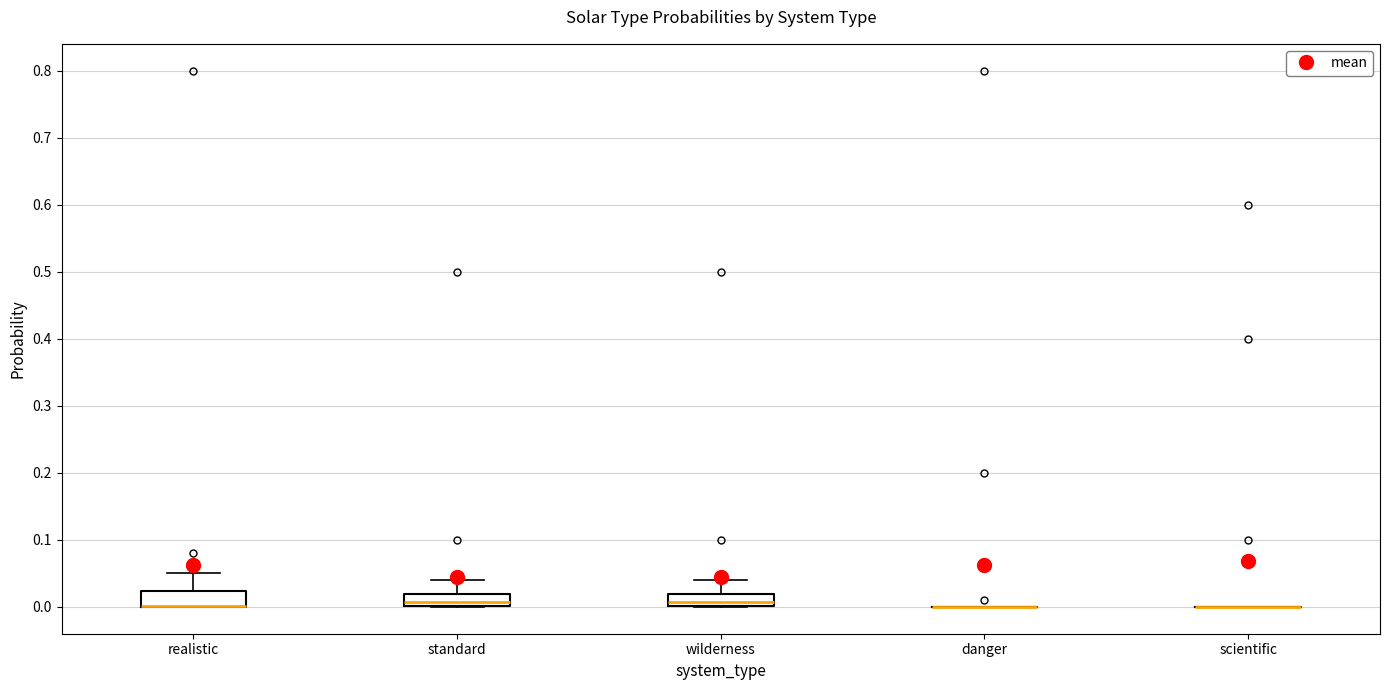

Reading left to right, read every box against the y-axis: the position of its median line, the range the box covers, and the ends of its whiskers. The values are not printed on the chart, so give them approximately, as read against the axis.

realistic: median 0.00 (drawn on the box's lower edge), box 0.00 to 0.02, whiskers 0.00 to 0.05
standard: median 0.01, box 0.00 to 0.02, whiskers 0.00 to 0.04
wilderness: median 0.01, box 0.00 to 0.02, whiskers 0.00 to 0.04
danger: box collapsed to a line at 0.00, whiskers 0.00 to 0.00
scientific: box collapsed to a line at 0.00, whiskers 0.00 to 0.00